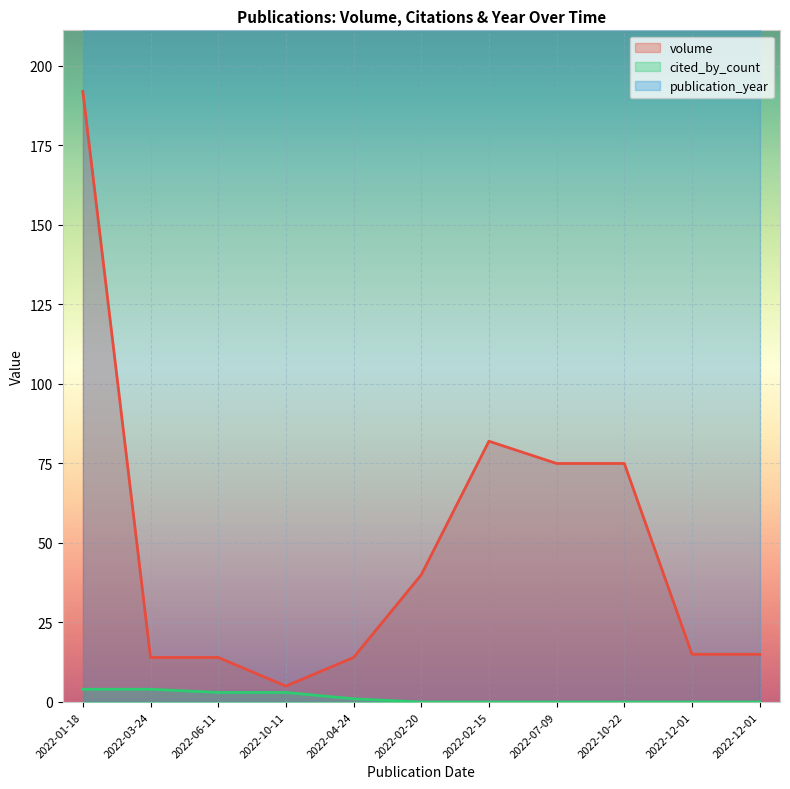

Which category has the highest value across all series?

2022-01-18